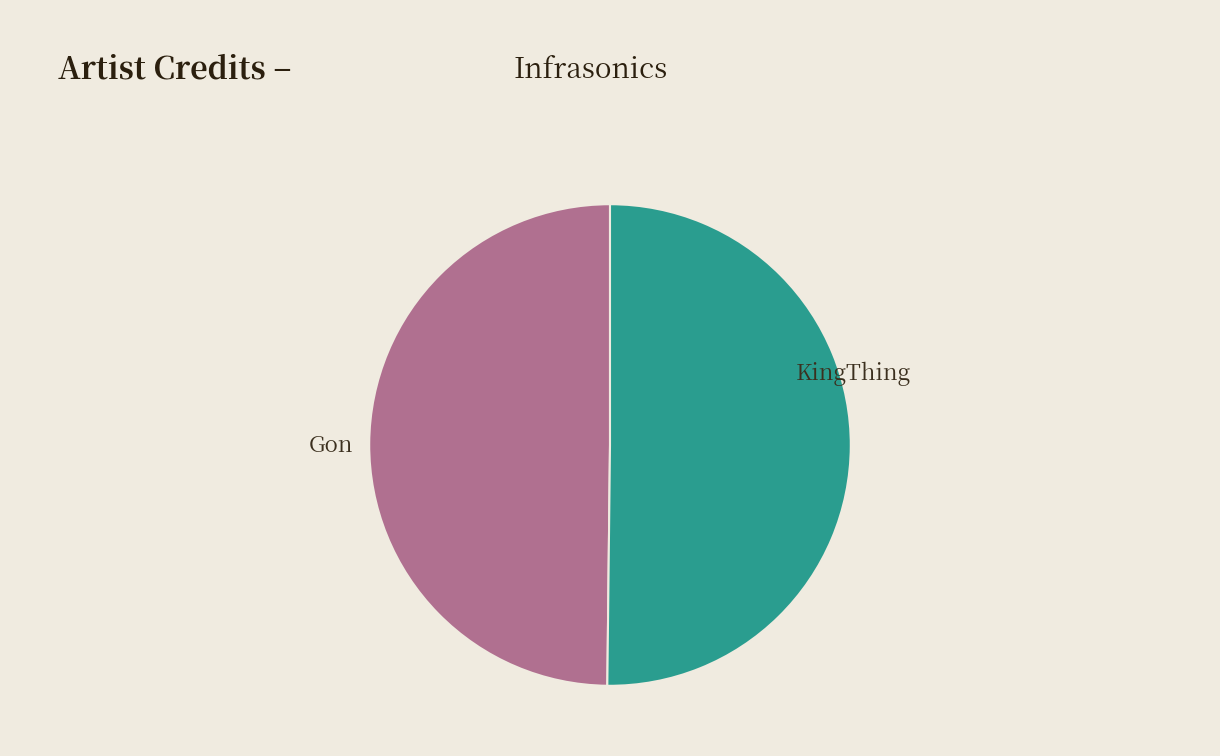

Count the number of slices in the pie.

2